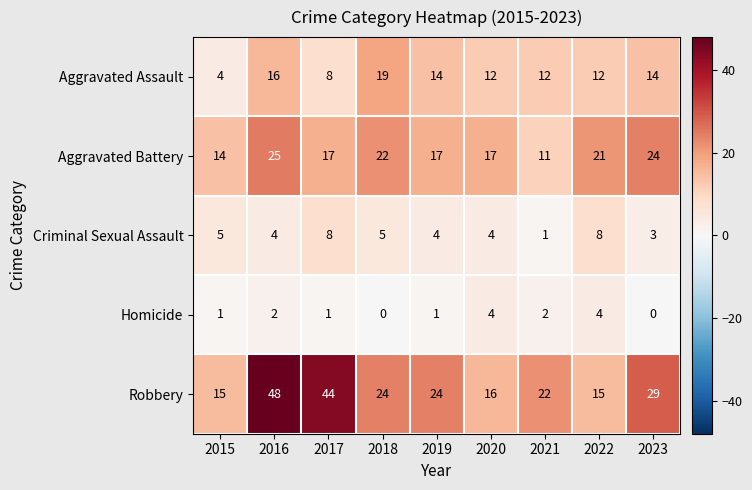

Rank the series by their maximum value, from lowest to highest.

Homicide, Criminal Sexual Assault, Aggravated Assault, Aggravated Battery, Robbery